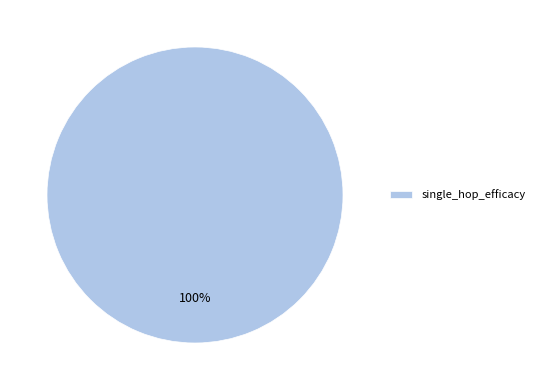

Is it true that single_hop_efficacy is 90% of the pie?

False